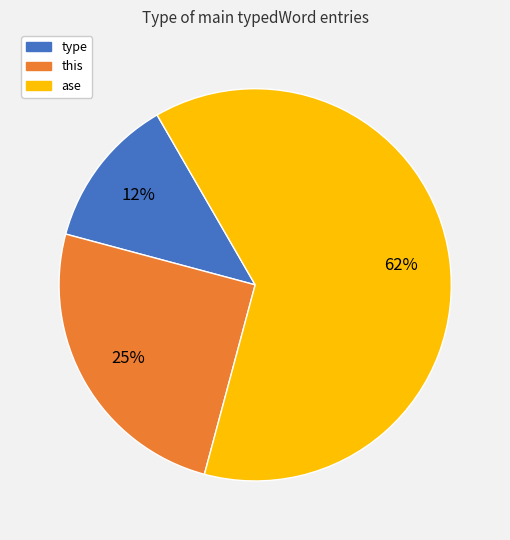

Count the number of slices in the pie.

3